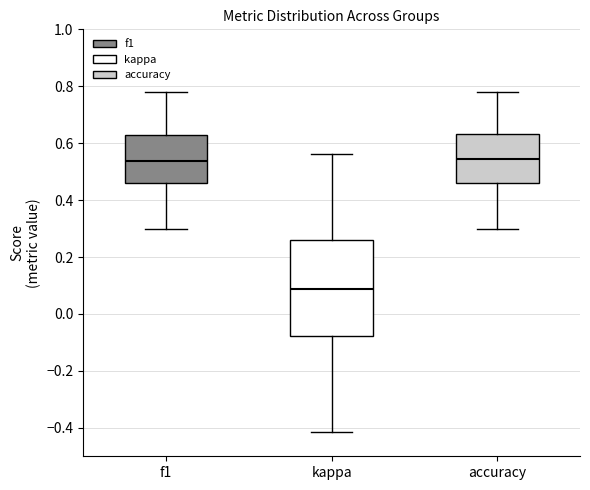

Which box's median line is the lowest?

kappa